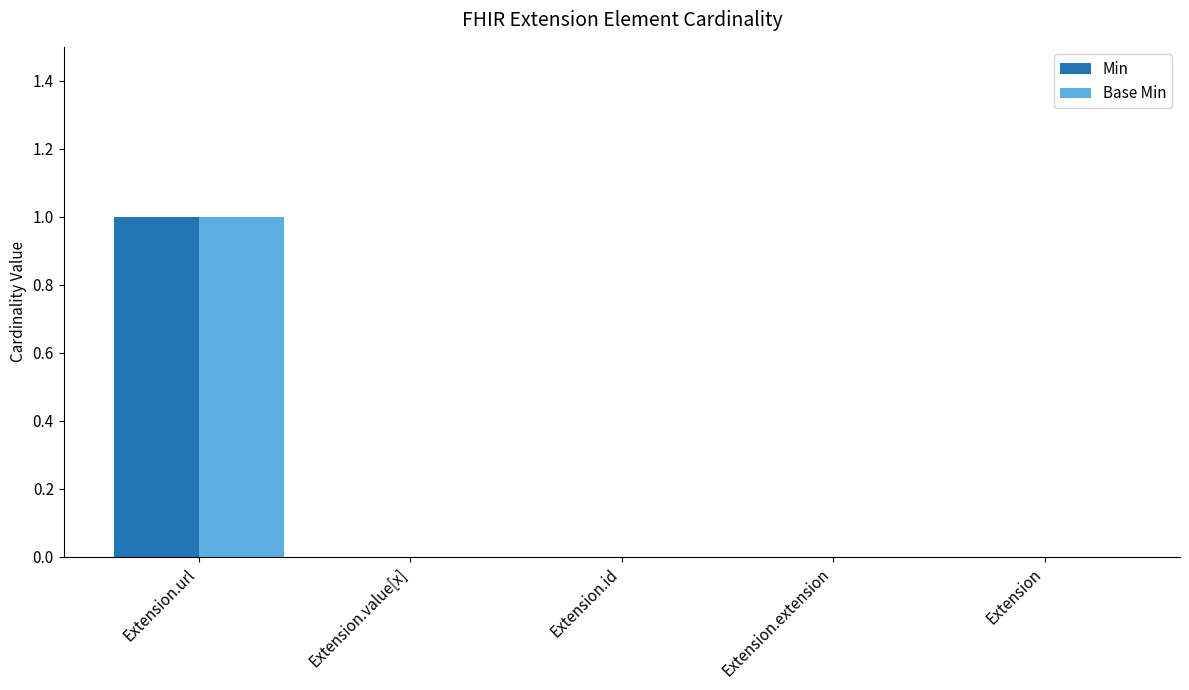

Reading left to right, what are all the values shown in this chart?

Min: Extension.url=1	Extension.value[x]=0	Extension.id=0	Extension.extension=0	Extension=0
Base Min: Extension.url=1	Extension.value[x]=0	Extension.id=0	Extension.extension=0	Extension=0